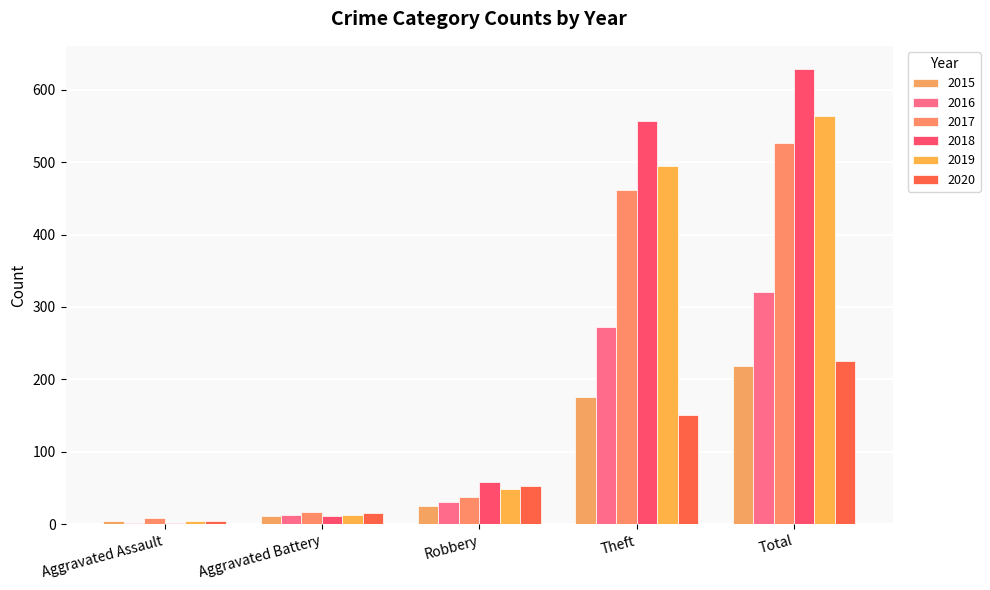

List the labels in order of 2015 value, largest first.

Total, Theft, Robbery, Aggravated Battery, Aggravated Assault